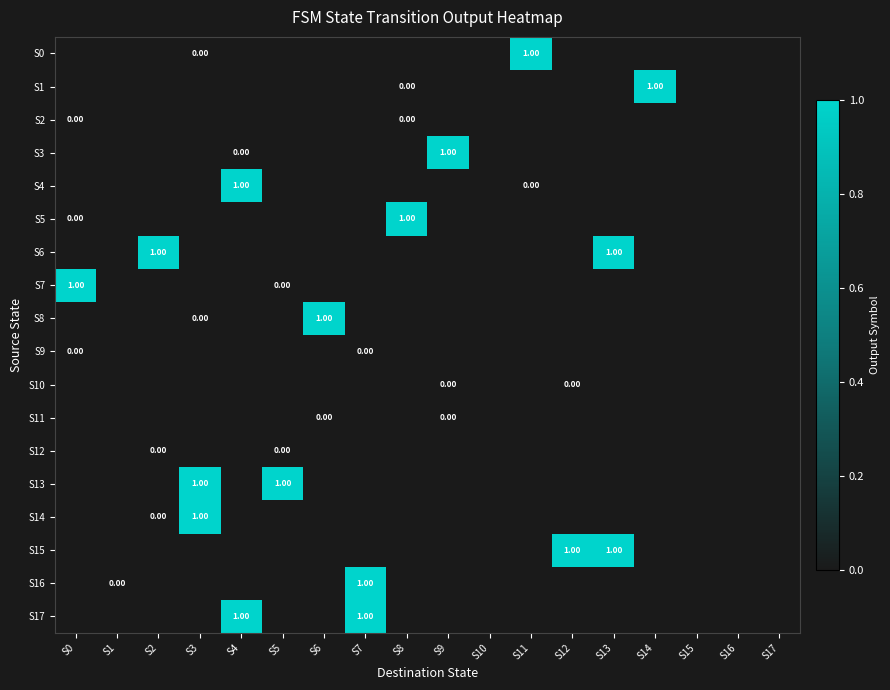

How many categories are shown in the chart?

18